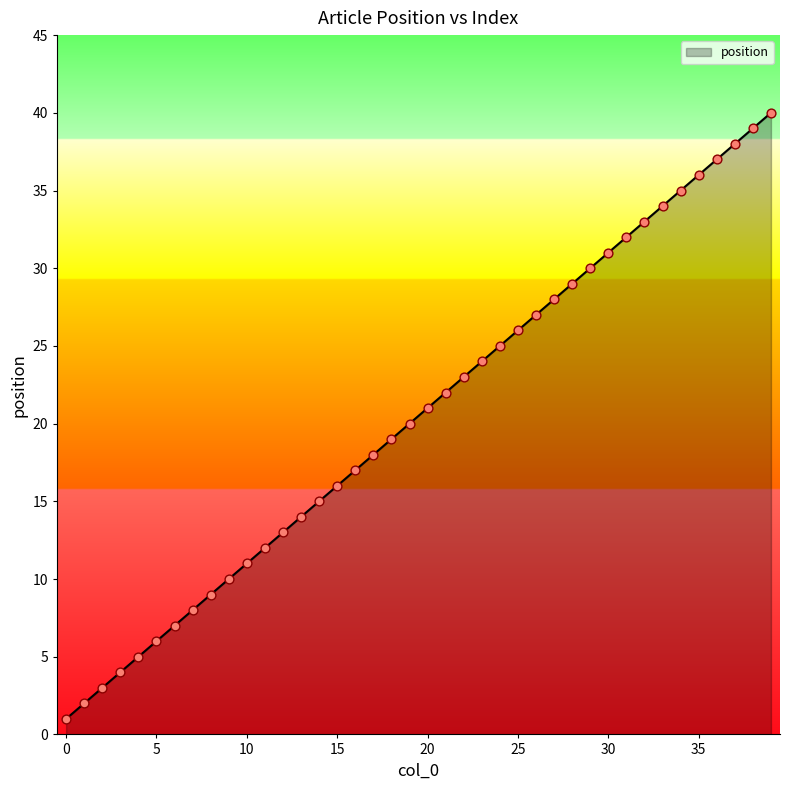

What is the greatest value displayed?

40